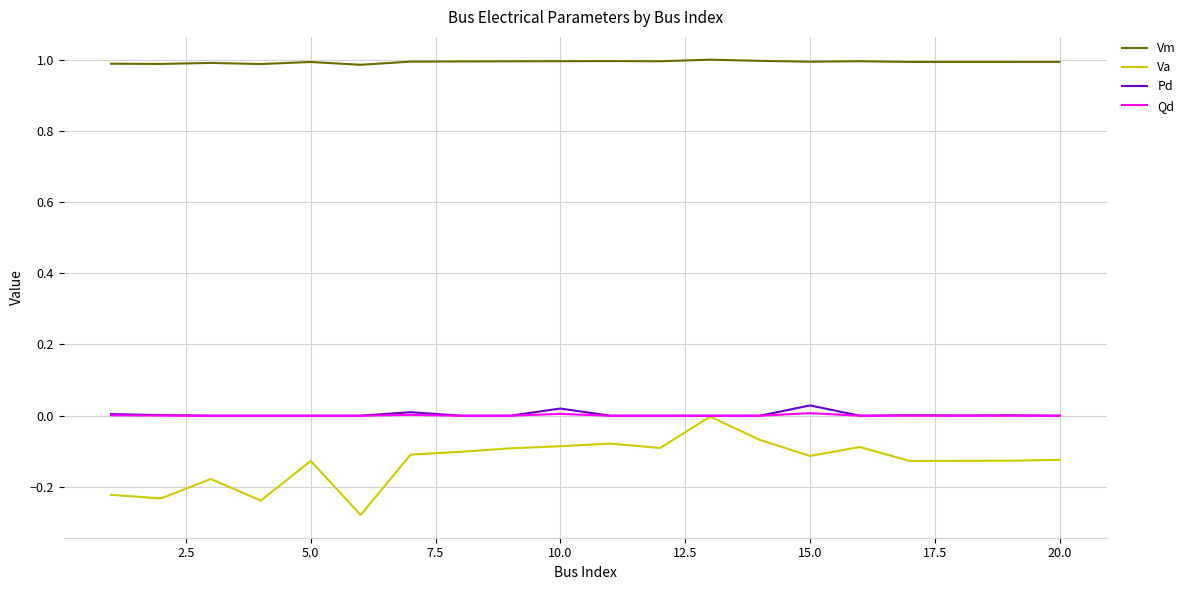

How many lines are shown in the chart?

4